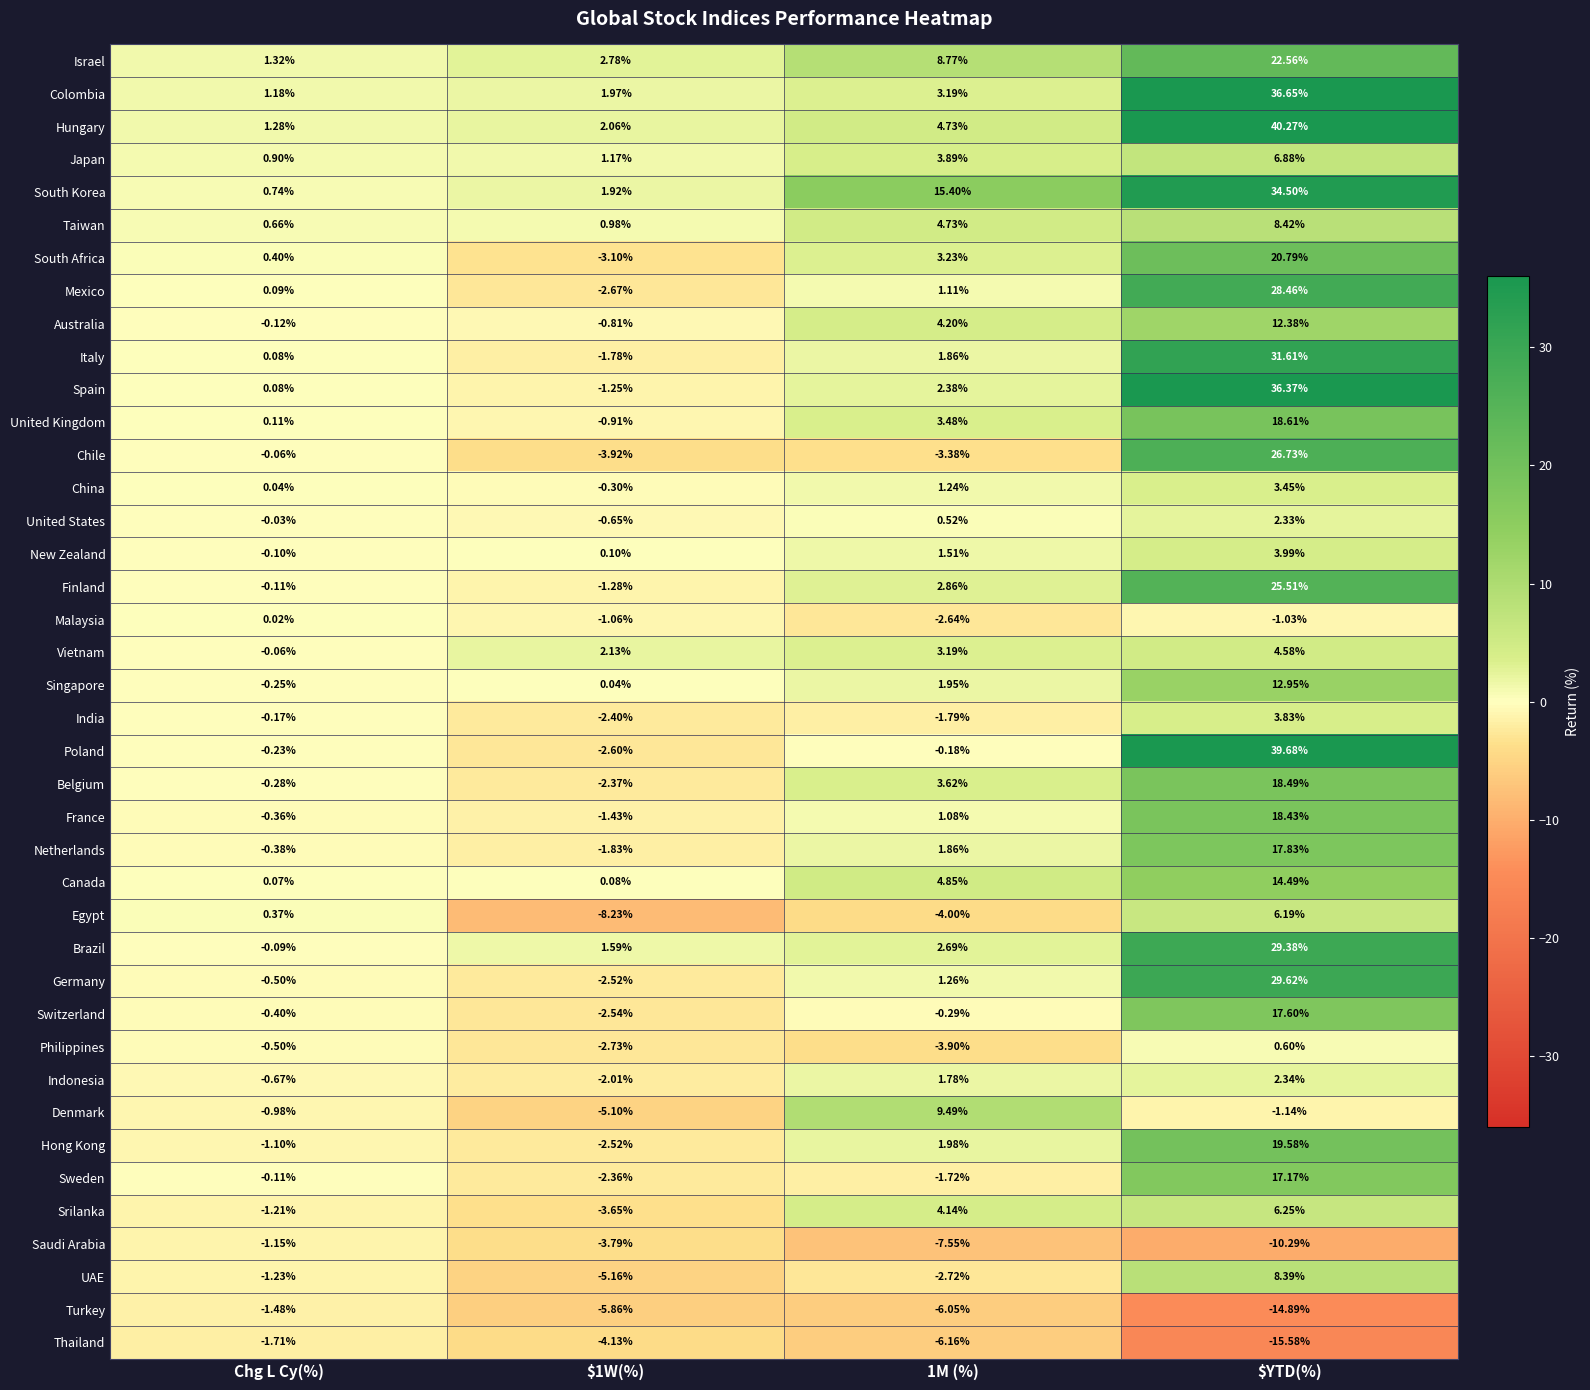

Which series changed the most between Chg L Cy(%) and $1W(%)?

Egypt